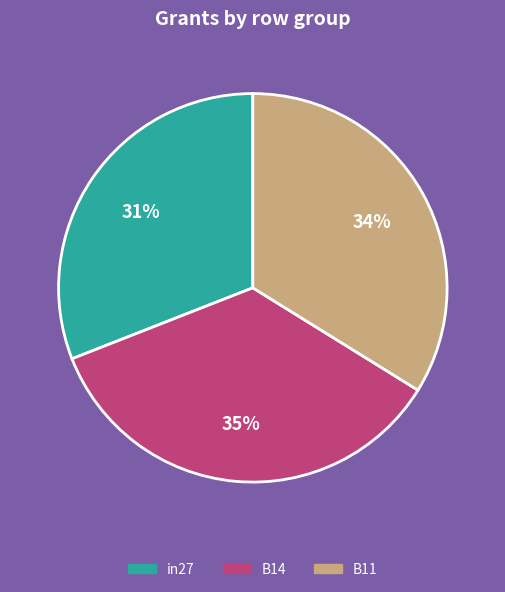

Rank the categories by value from lowest to highest.

in27, B11, B14